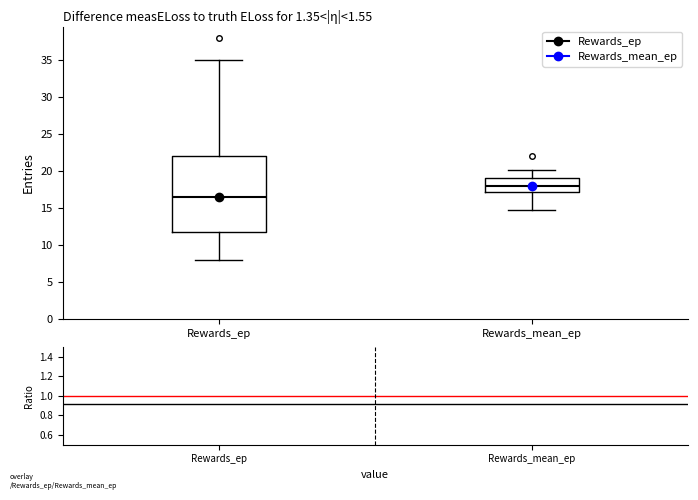

Reading left to right, read every box against the y-axis: the position of its median line, the range the box covers, and the ends of its whiskers. The values are not printed on the chart, so give them approximately, as read against the axis.

Rewards_ep: median 16.5, box 12.0 to 22.0, whiskers 8.0 to 35.0
Rewards_mean_ep: median 18.0, box 17.0 to 19.0, whiskers 15.0 to 20.0